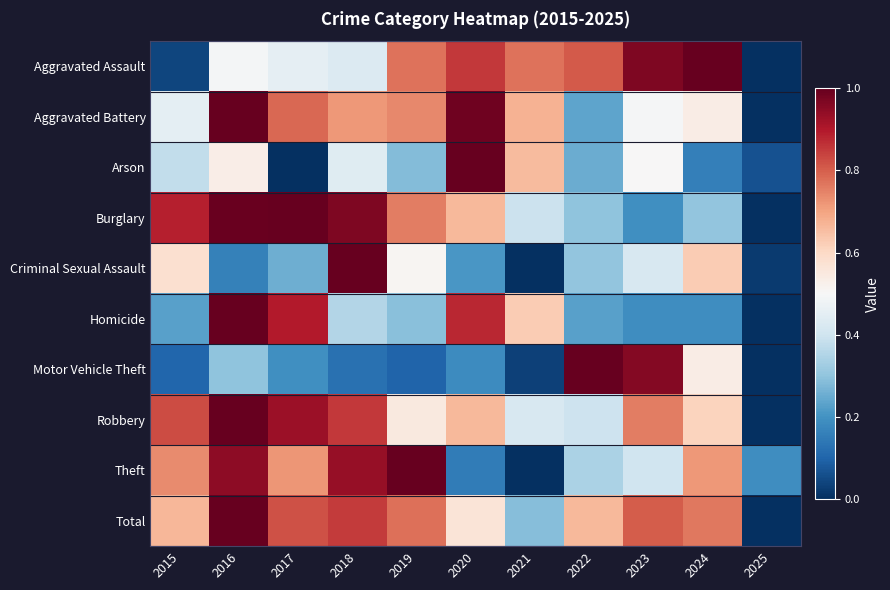

At how many categories does at least one series exceed 0?

11